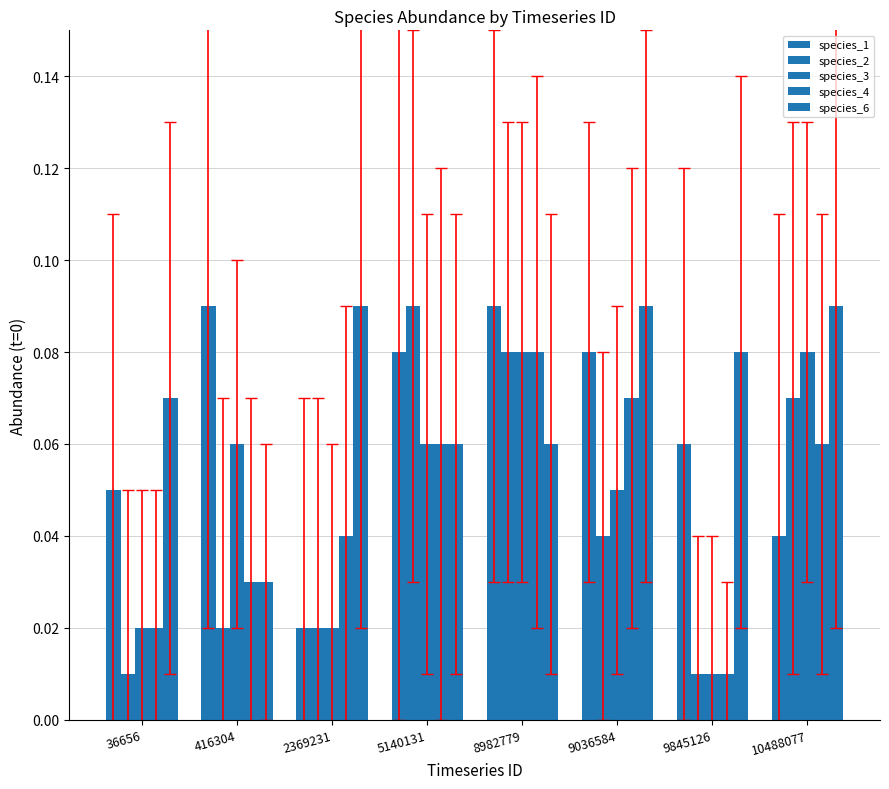

What is the value of the species_4 bar at the 6th from the left?

0.1